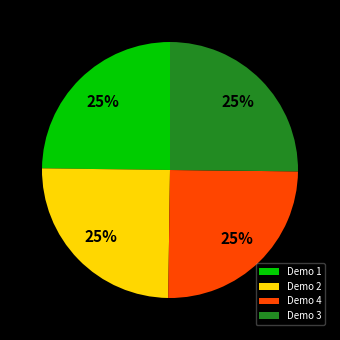

Is there any slice that represents more than half of the pie?

No